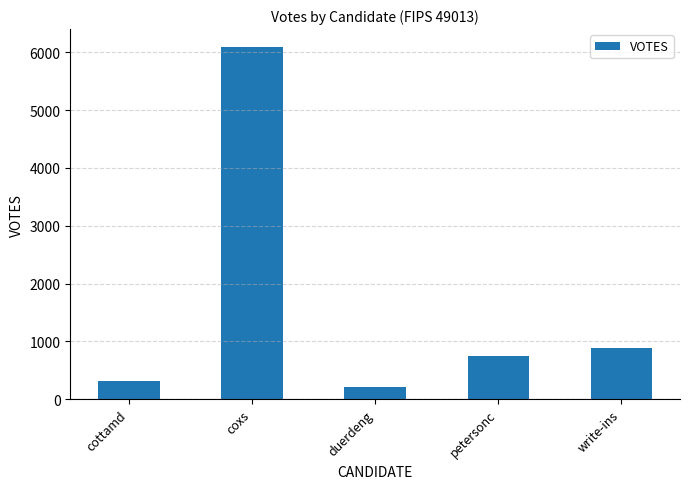

How many data points are less than 739?

2